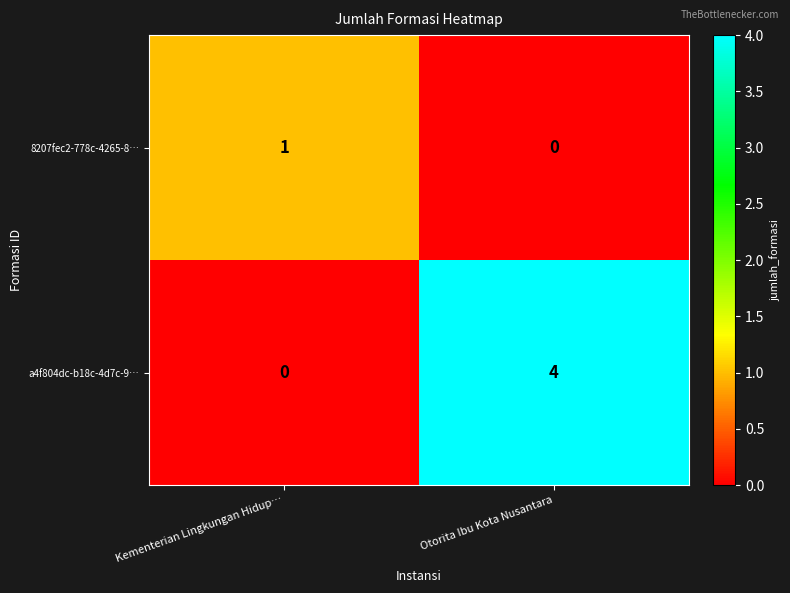

Count the number of categories in the chart.

2